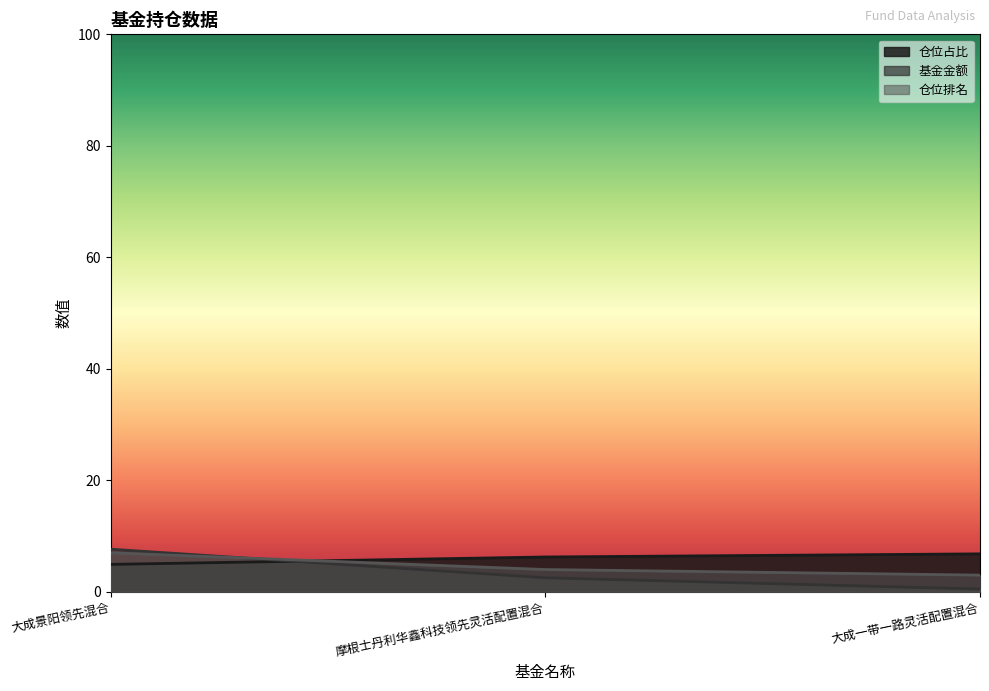

Which series changed the most between 大成景阳领先混合 and 大成一带一路灵活配置混合?

基金金额